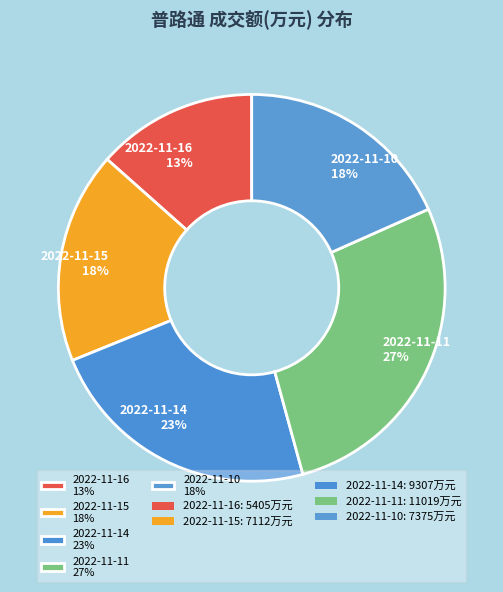

To the nearest percent, what portion does 2022-11-14 represent?

23%